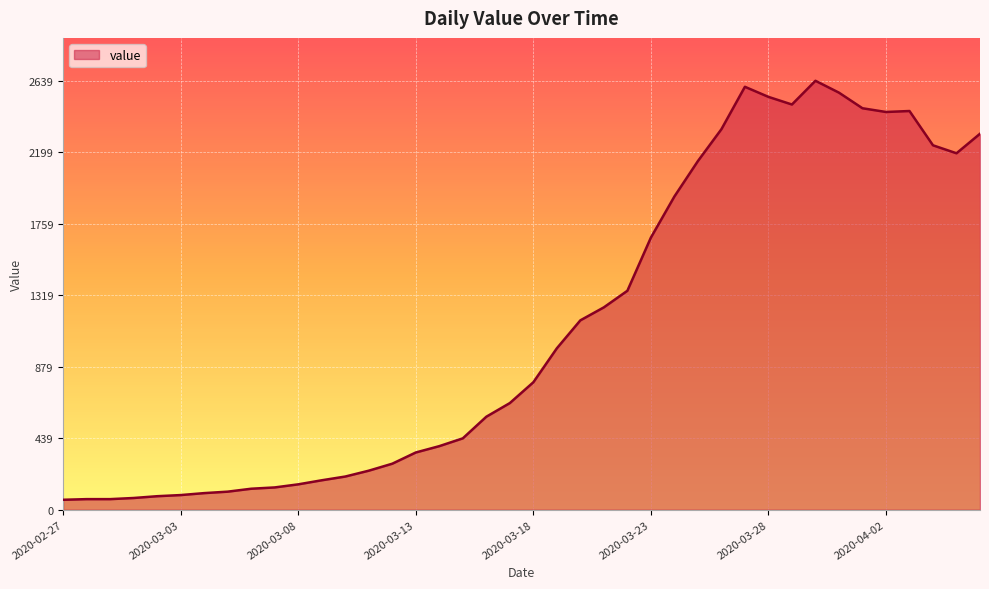

What is the smallest value displayed?

61